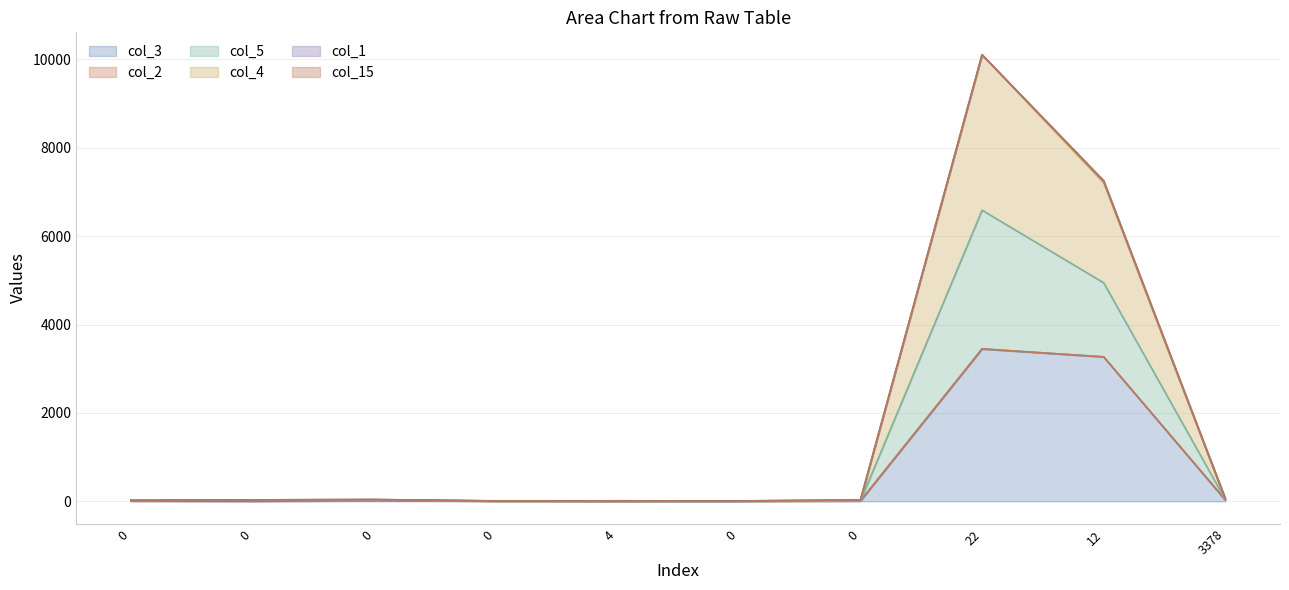

The value of col_4 at 0 is 15. True or false?

False